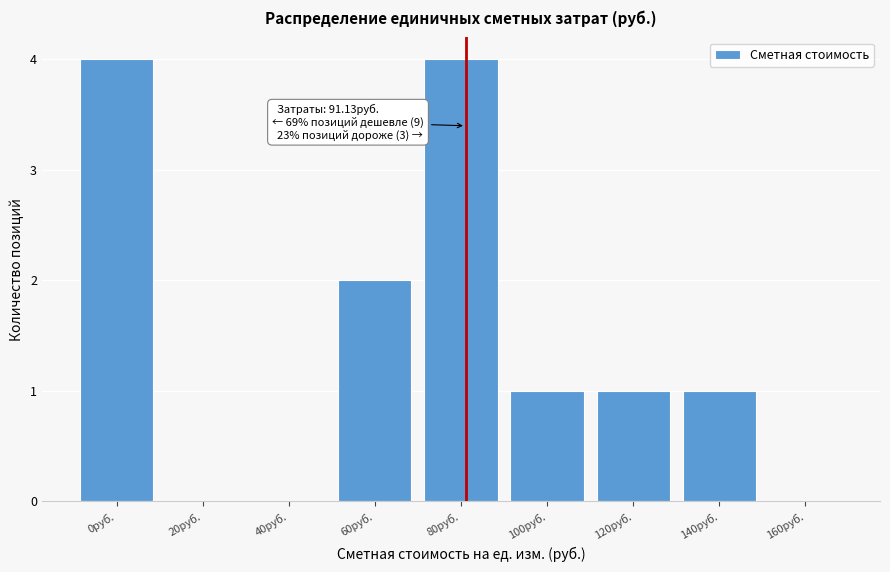

Reading right to left, transcribe all the data shown in this chart.

160руб.=0	140руб.=1	120руб.=1	100руб.=1	80руб.=4	60руб.=2	40руб.=0	20руб.=0	0руб.=4